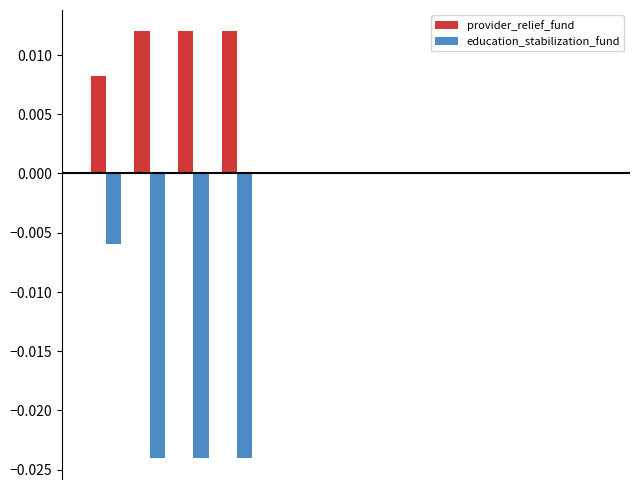

Which series has the largest total across all categories?

provider_relief_fund